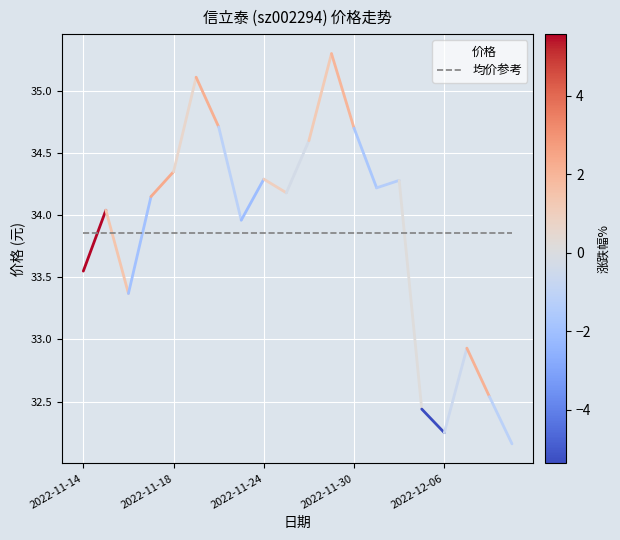

Which series ends up on top after the final intersection of 均价参考 and 价格?

均价参考